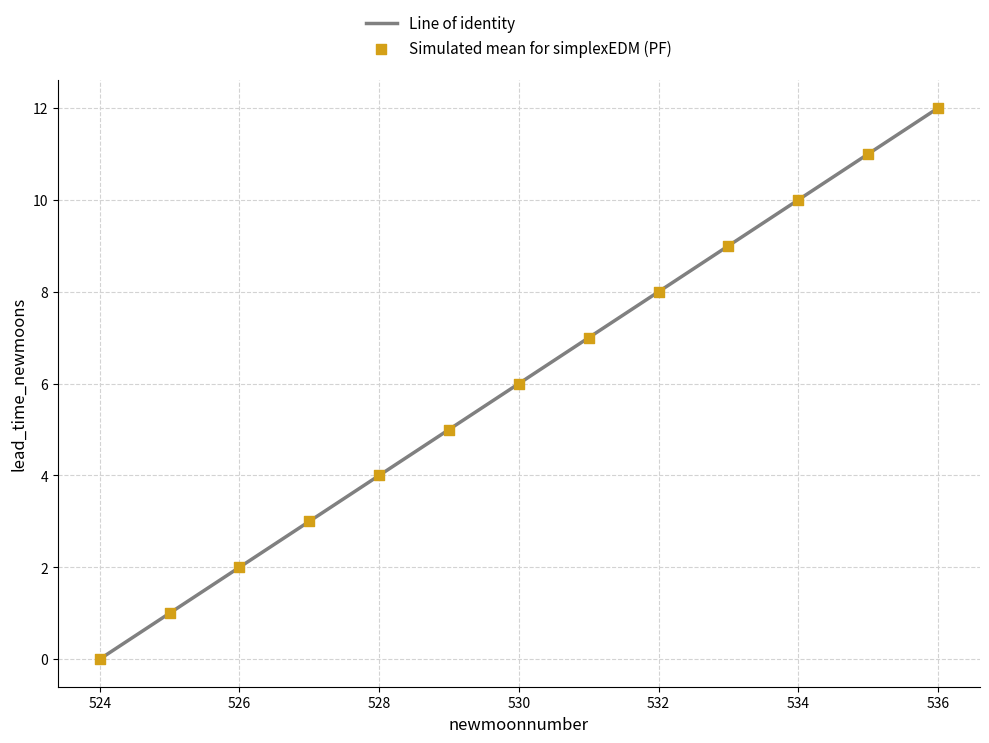

What is the range of Y values (max minus min)?

12